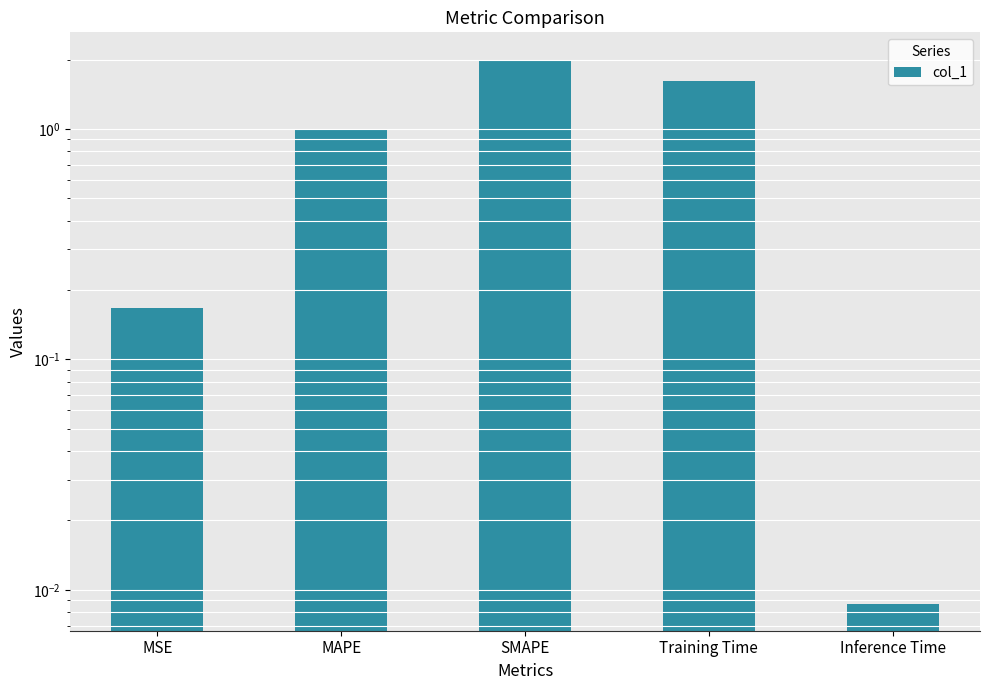

What is the sum of all values?

4.8